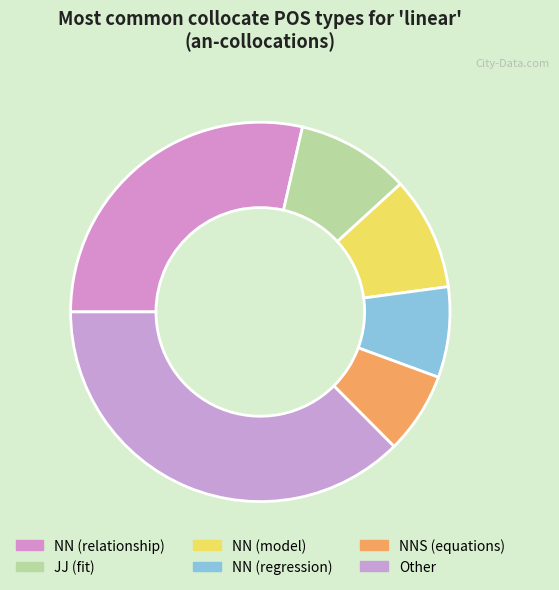

Which category has the biggest portion of the pie?

Other